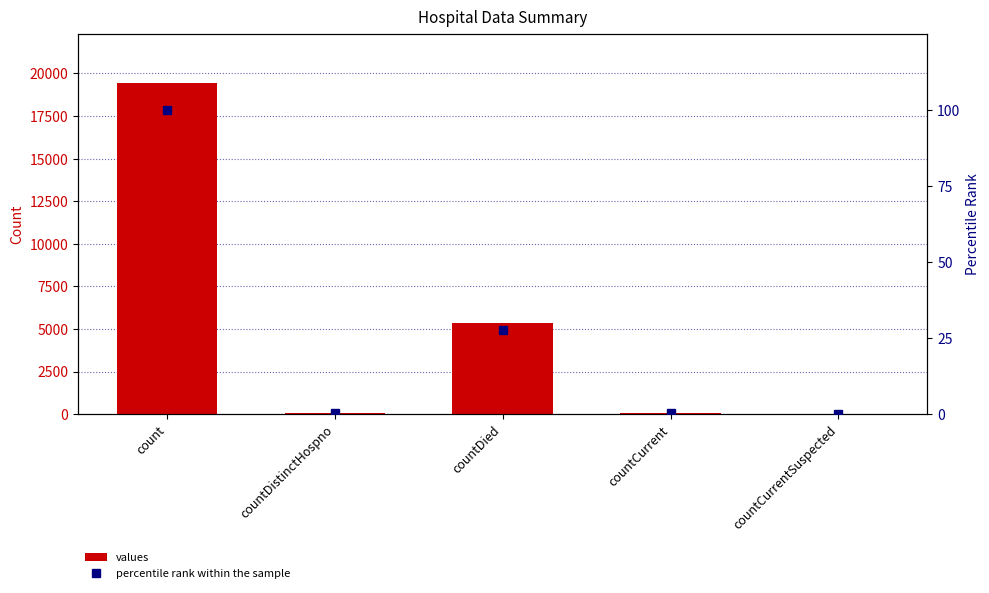

Between countDistinctHospno and countCurrent, which is larger?

countCurrent